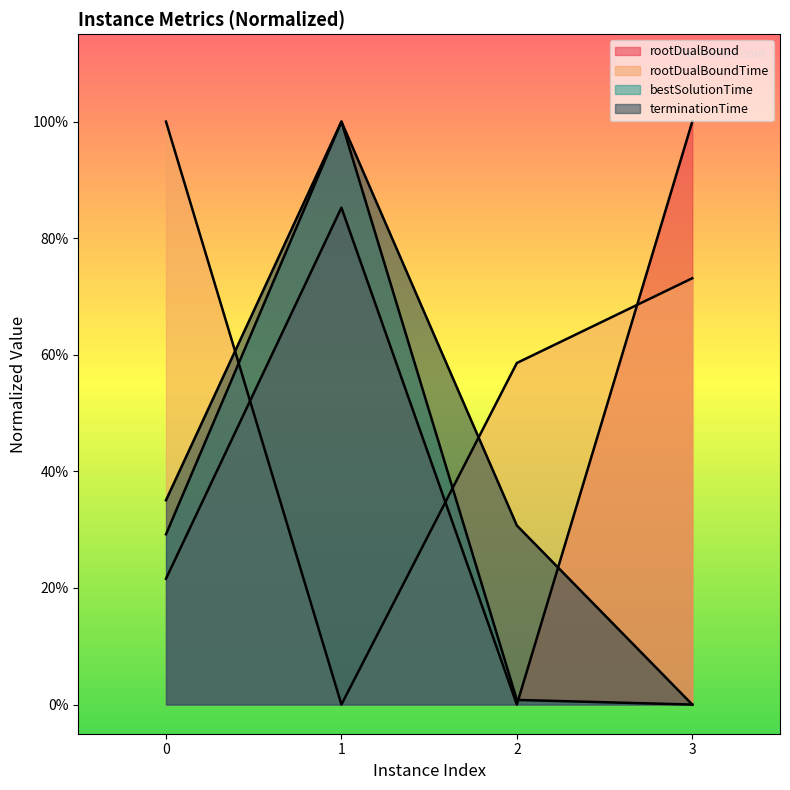

The terminationTime series shows 0.0 at 3. True or false?

True